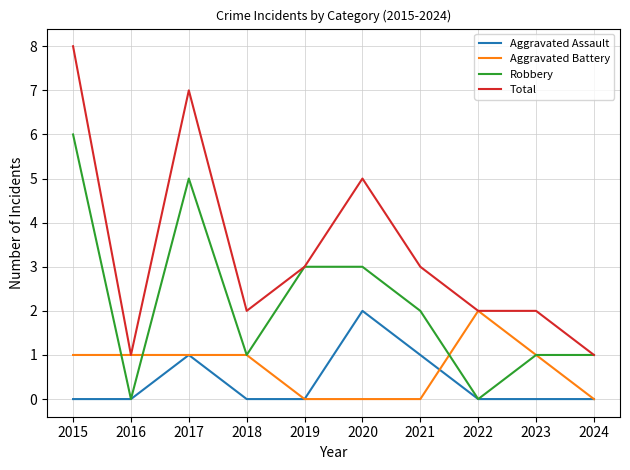

Reading left to right, extract all data points from this chart.

Aggravated Assault: 2015=0	2016=0	2017=1	2018=0	2019=0	2020=2	2021=1	2022=0	2023=0	2024=0
Aggravated Battery: 2015=1	2016=1	2017=1	2018=1	2019=0	2020=0	2021=0	2022=2	2023=1	2024=0
Robbery: 2015=6	2016=0	2017=5	2018=1	2019=3	2020=3	2021=2	2022=0	2023=1	2024=1
Total: 2015=8	2016=1	2017=7	2018=2	2019=3	2020=5	2021=3	2022=2	2023=2	2024=1